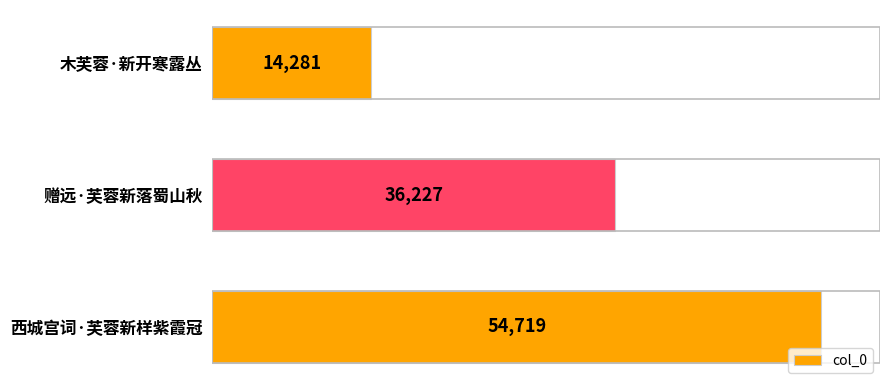

Reading top to bottom, list all the values displayed in this chart.

14281	36227	54719